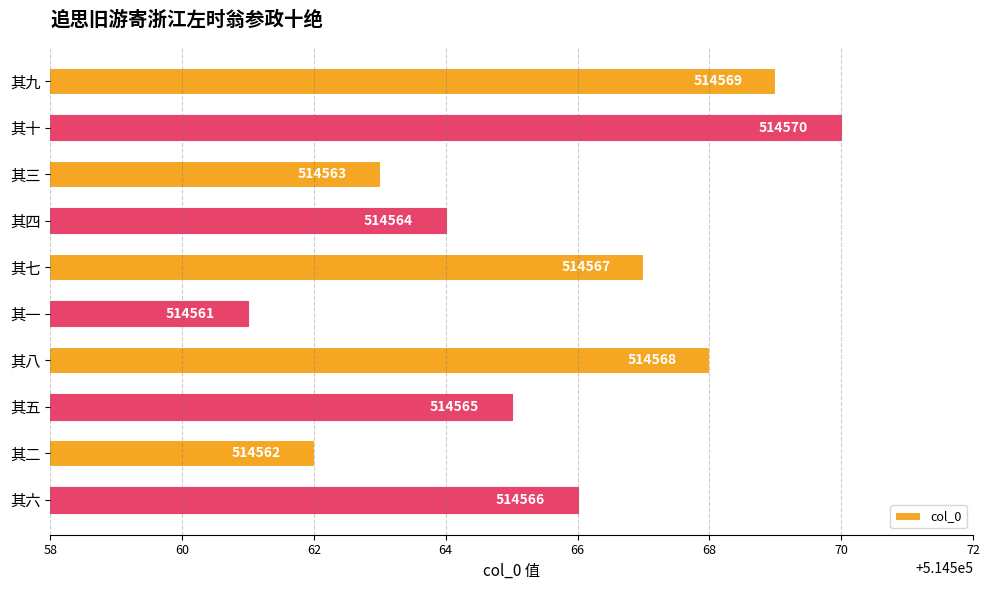

What is the difference between the second highest and minimum values?

8